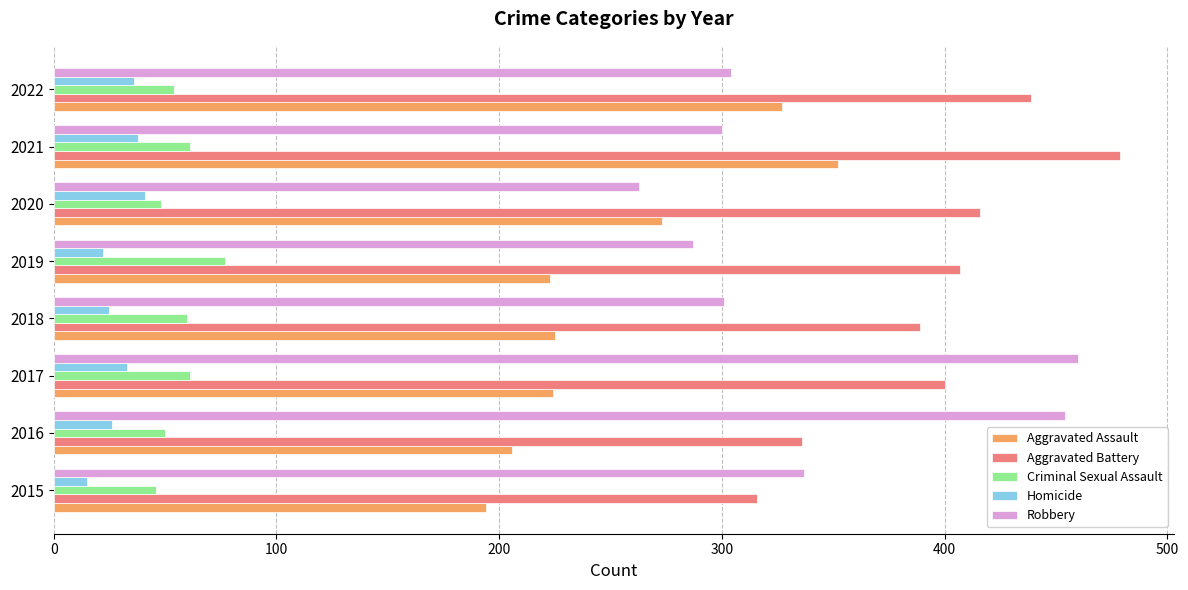

Rank the series at 2016 from lowest to highest value.

Homicide, Criminal Sexual Assault, Aggravated Assault, Aggravated Battery, Robbery